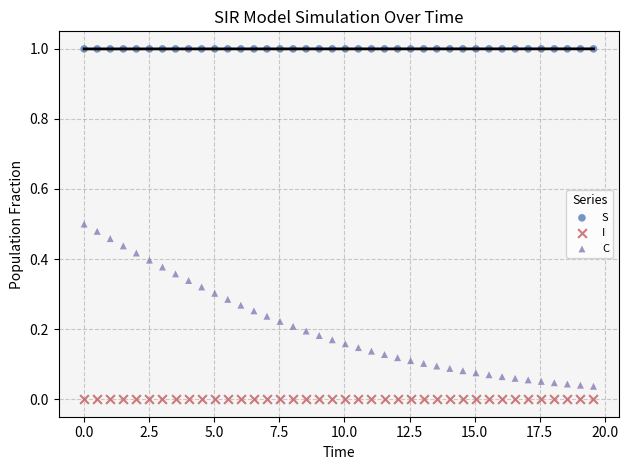

Which series reaches the minimum Y coordinate?

I